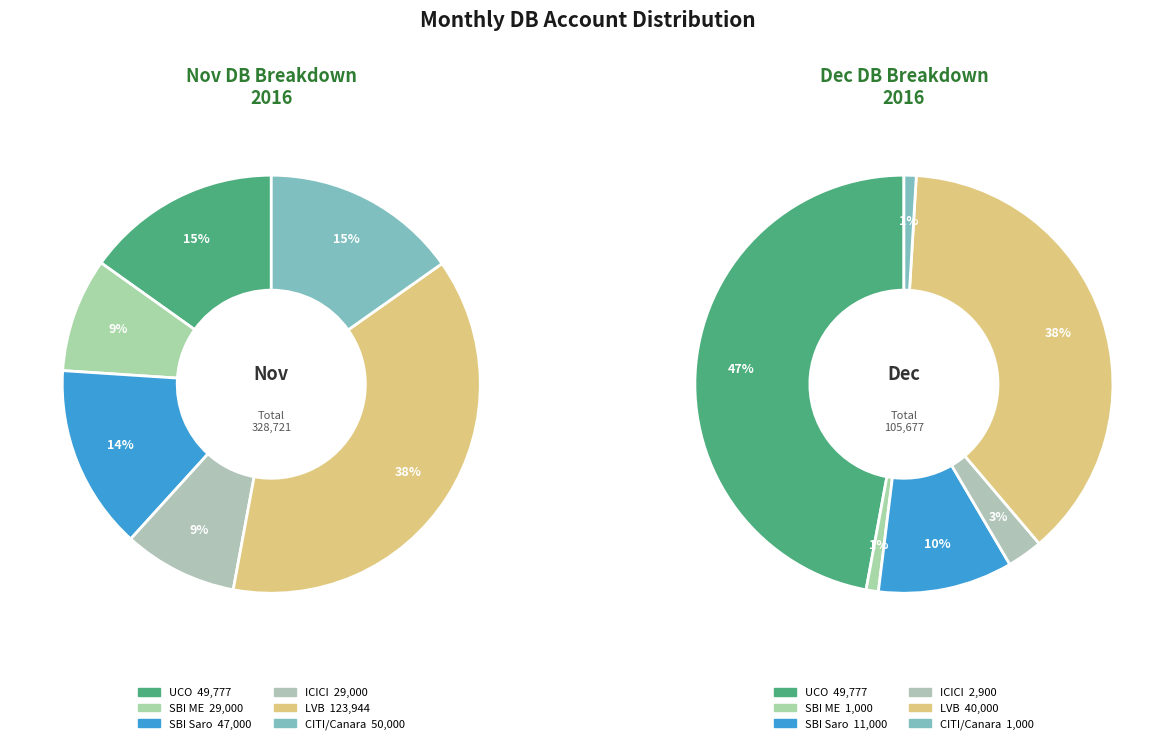

At CITI/Canara, list the series in order from largest to smallest.

Nov DB, Dec DB